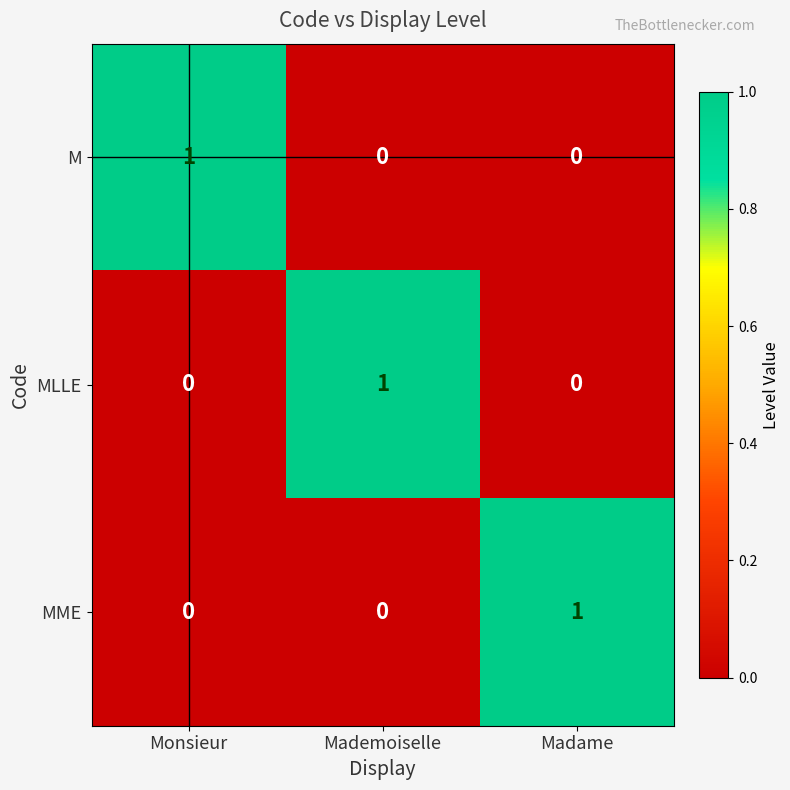

What is the difference between the highest and lowest values at Monsieur?

1